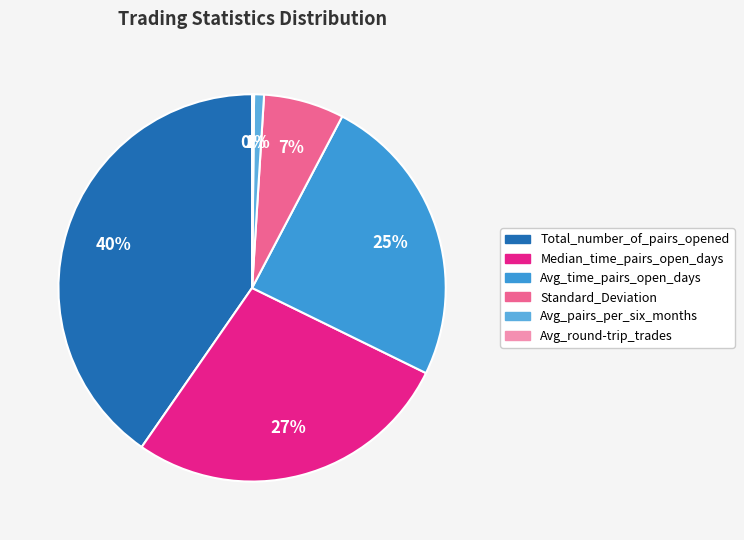

What percentage do Total_number_of_pairs_opened and Avg_round-trip_trades together represent?

40.5%